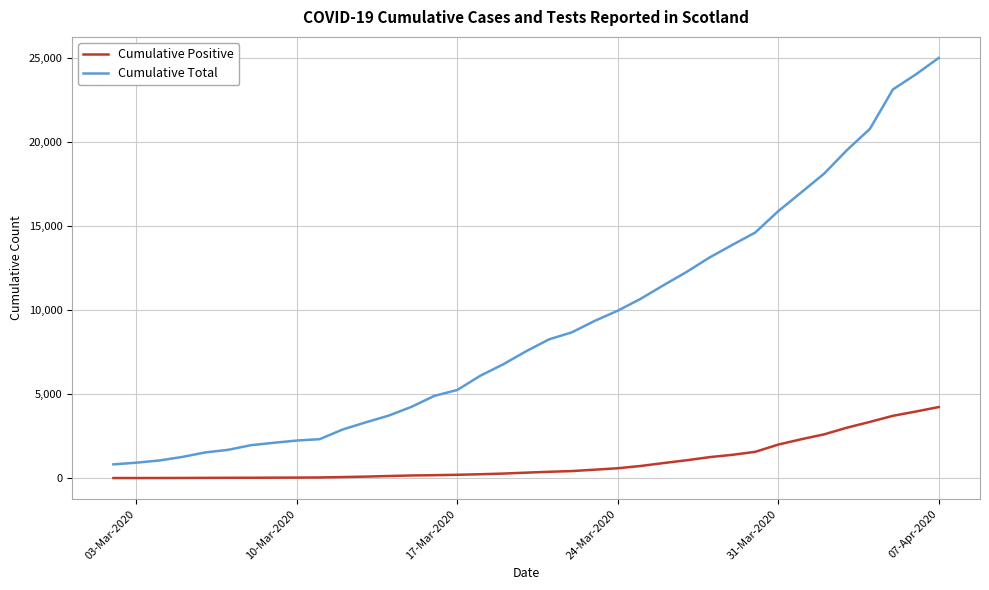

Which series has the largest range (max minus min)?

Cumulative Total